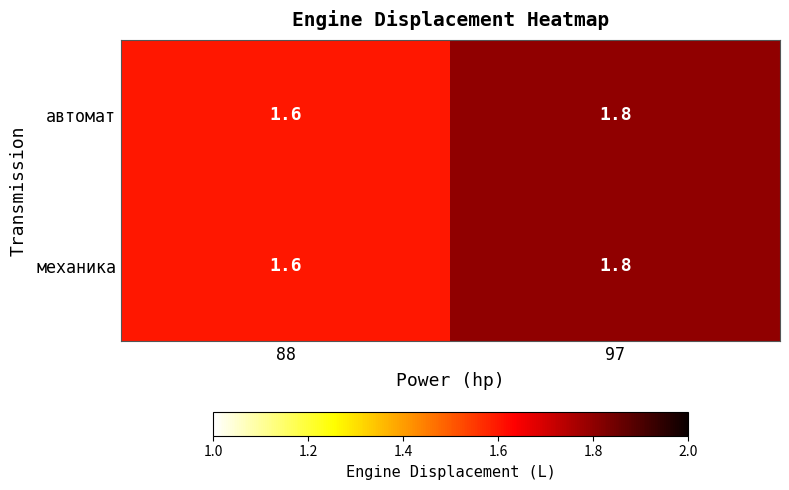

Reading left to right, extract all data points from this chart.

автомат: 1.6	1.8
механика: 1.6	1.8